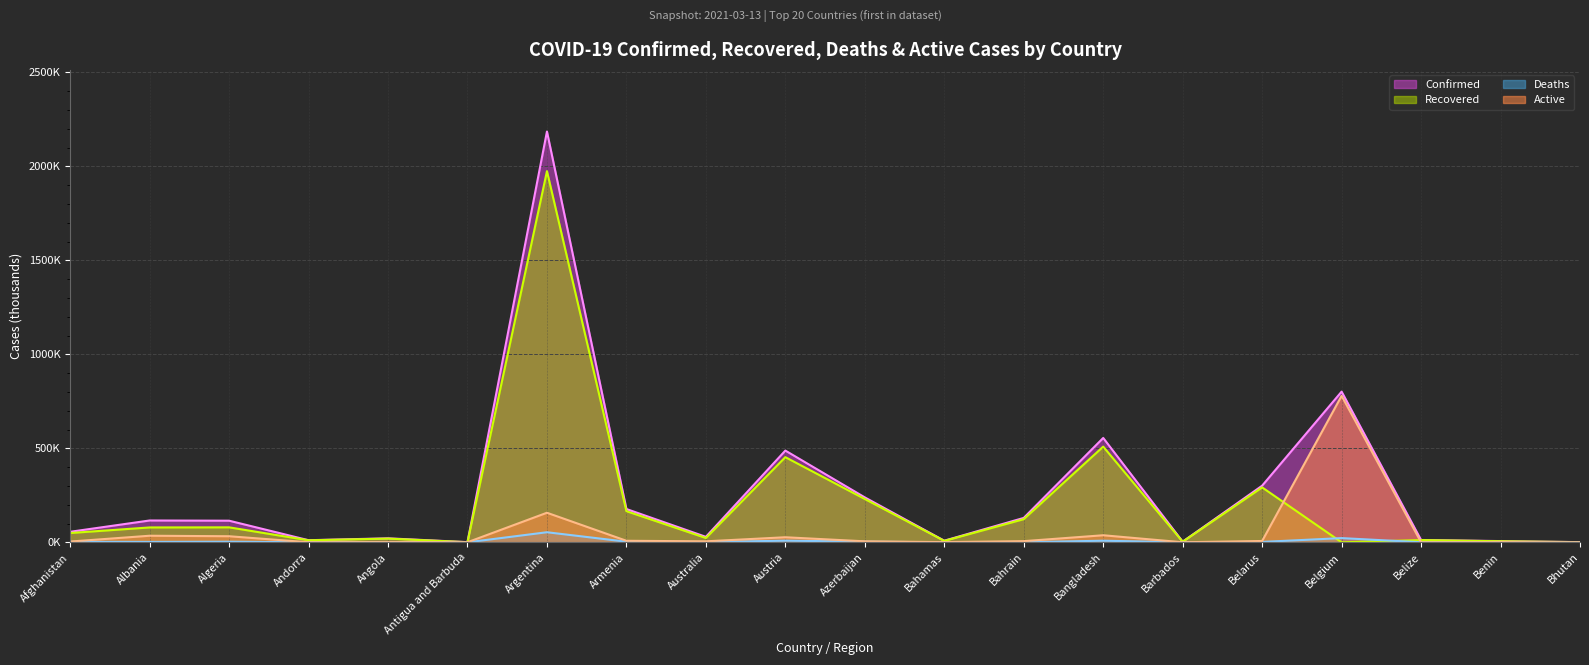

Reading left to right, list all the values displayed in this chart.

Confirmed: 56.0	116.1	115.0	11.2	21.3	0.9	2185.7	177.1	29.1	488.0	239.0	8.7	129.8	555.2	3.4	301.3	801.7	12.4	6.5	0.9
Recovered: 49.5	79.1	79.7	10.8	19.8	0.6	1974.9	165.7	23.0	453.1	230.5	7.5	123.2	509.2	3.1	292.2	0.0	12.0	5.6	0.9
Deaths: 2.5	2.0	3.0	0.1	0.5	0.0	53.6	3.2	0.9	8.8	3.3	0.2	0.5	8.5	0.0	2.1	22.4	0.3	0.1	0.0
Active: 4.0	35.0	32.3	0.3	0.9	0.4	157.3	8.1	5.3	26.9	5.2	1.0	6.2	37.5	0.2	7.1	779.3	0.1	0.9	0.0